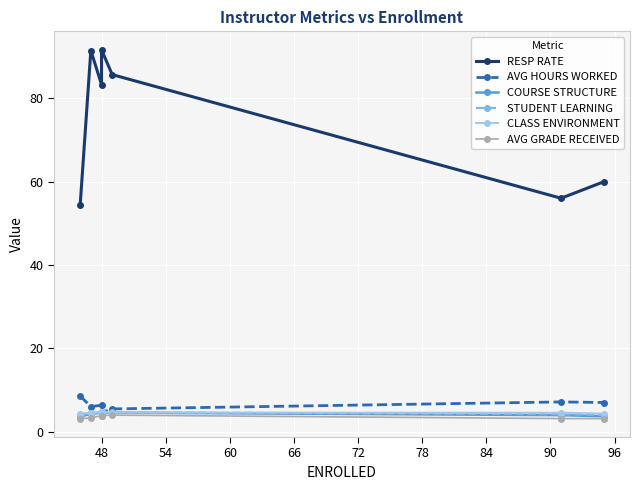

How many data points in RESP RATE are above 83?

4